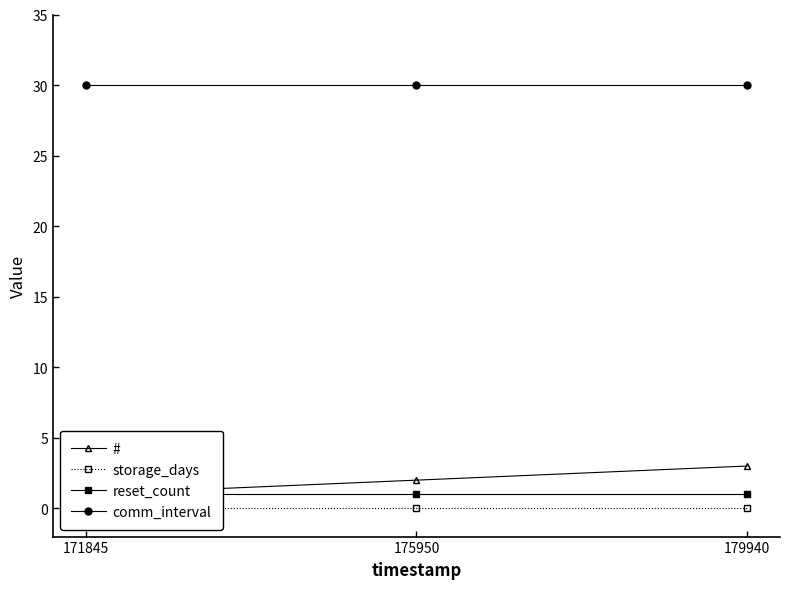

Between 179940 and 175950, which is larger?

179940